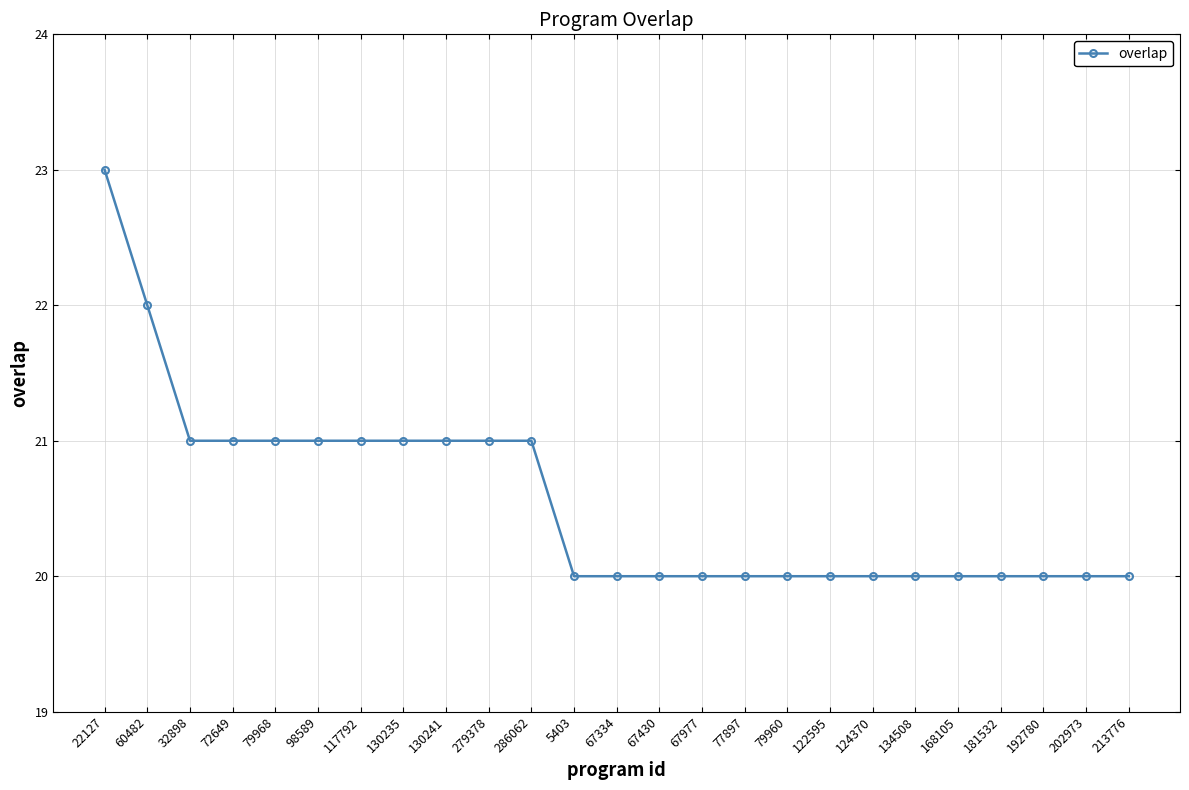

What is the sum of the values at 124370 and 22127?

43